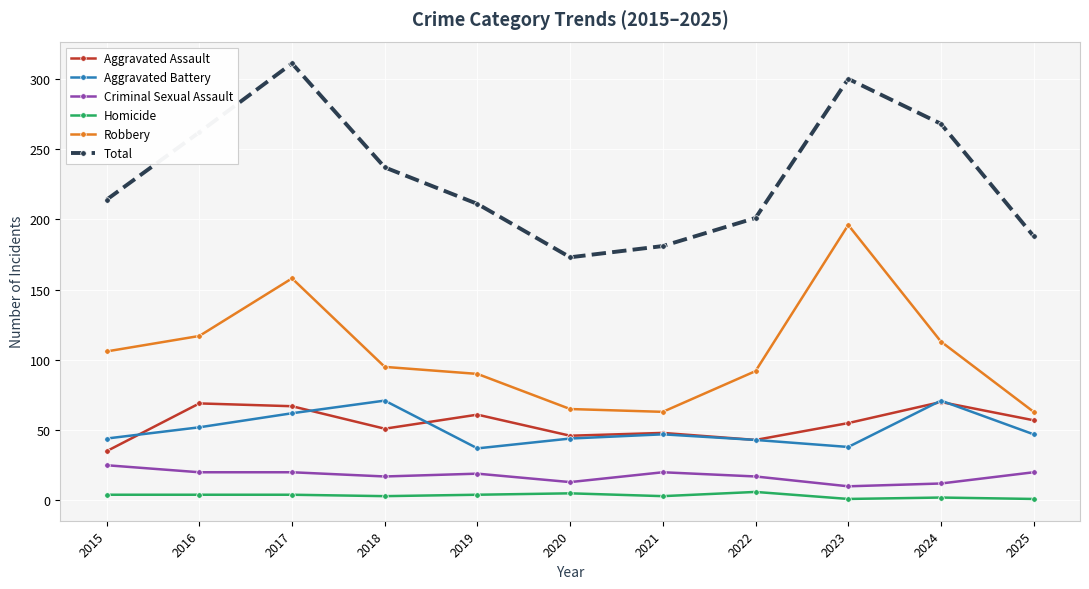

What is the difference between the highest and lowest values at 2022?

195